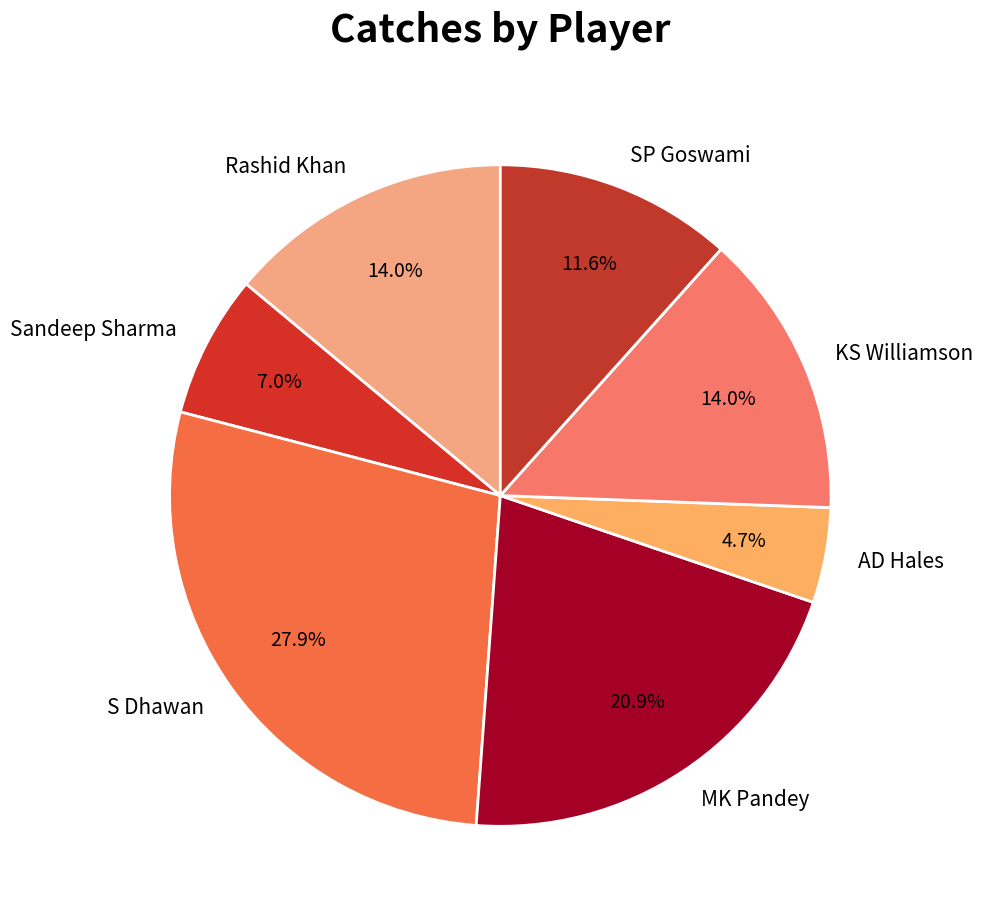

Between MK Pandey and AD Hales, which is larger?

MK Pandey